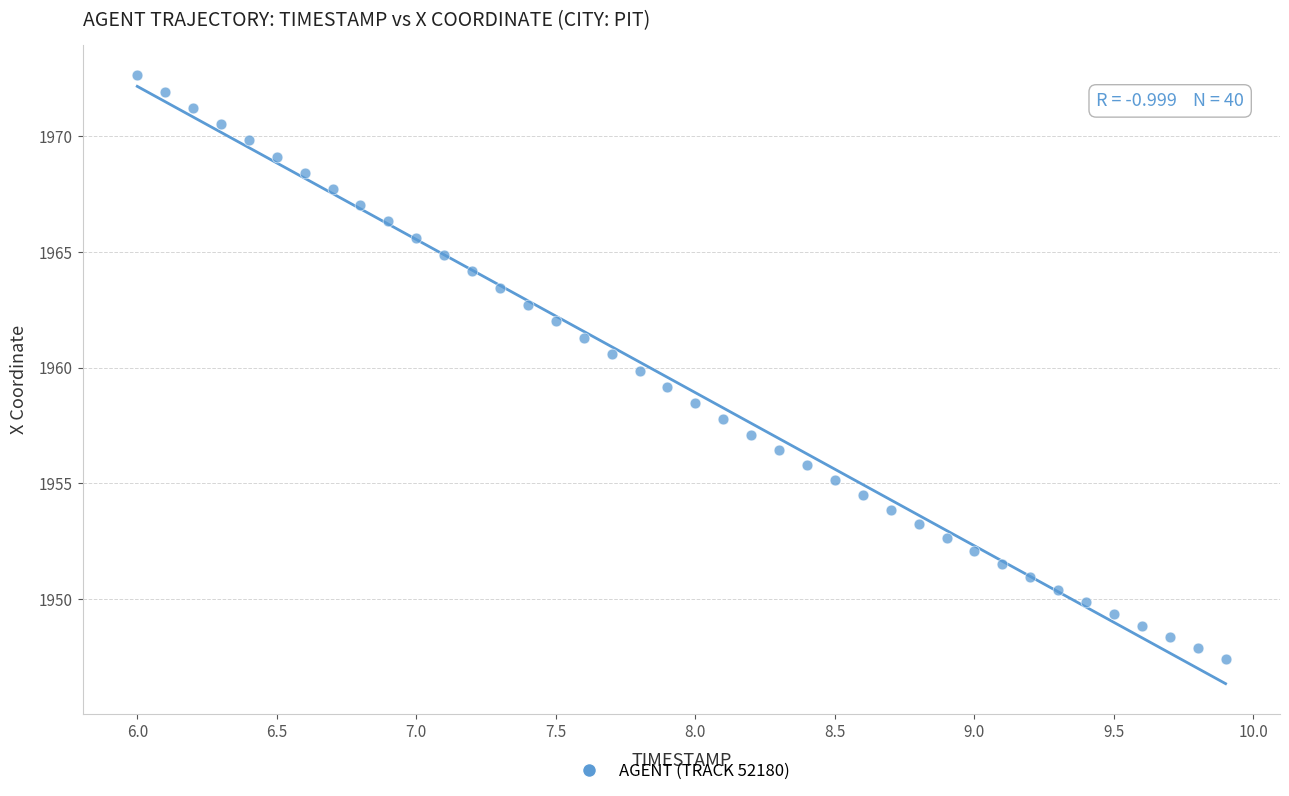

What is the range of X values (max minus min)?

3.9